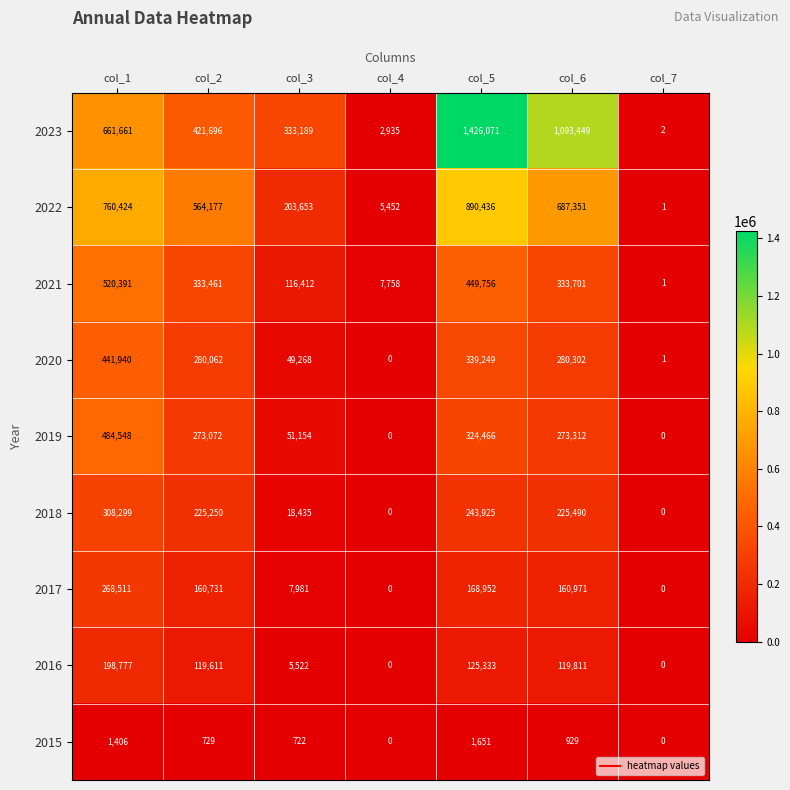

Rank the series at col_5 from lowest to highest value.

2015, 2016, 2017, 2018, 2019, 2020, 2021, 2022, 2023